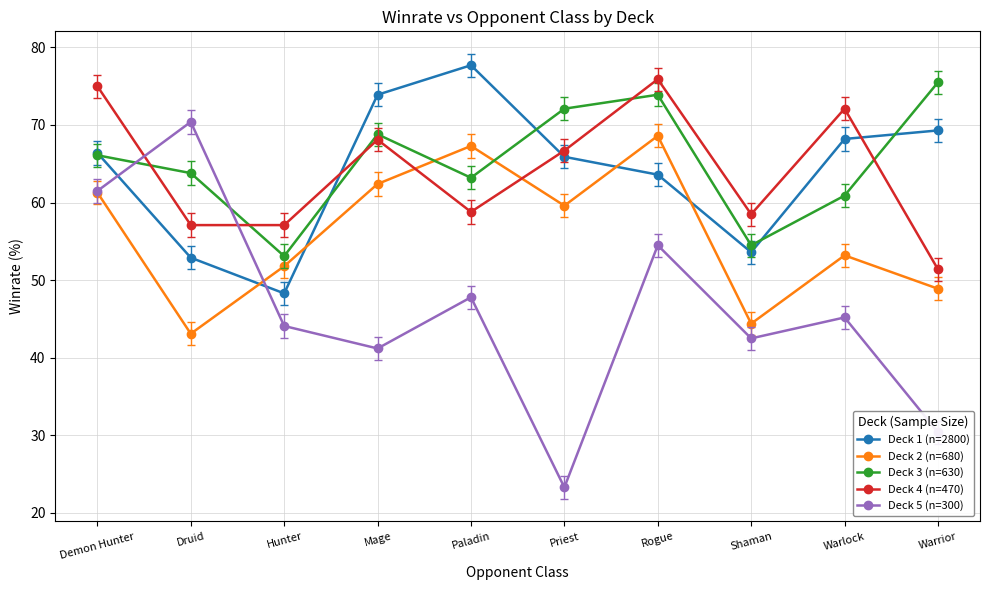

True or false: Deck 5 (n=300) has a value of 83.1 at Demon Hunter.

False